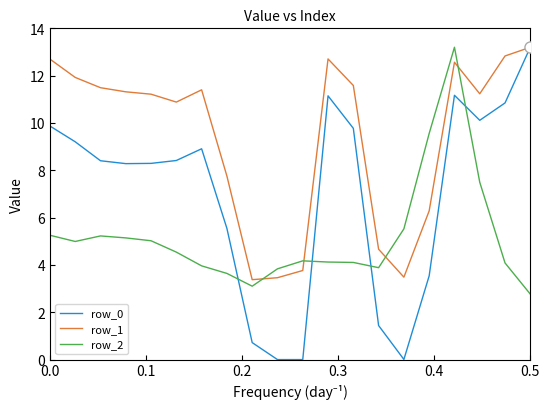

After their last crossing, which series has the higher values: row_1 or row_2?

row_1